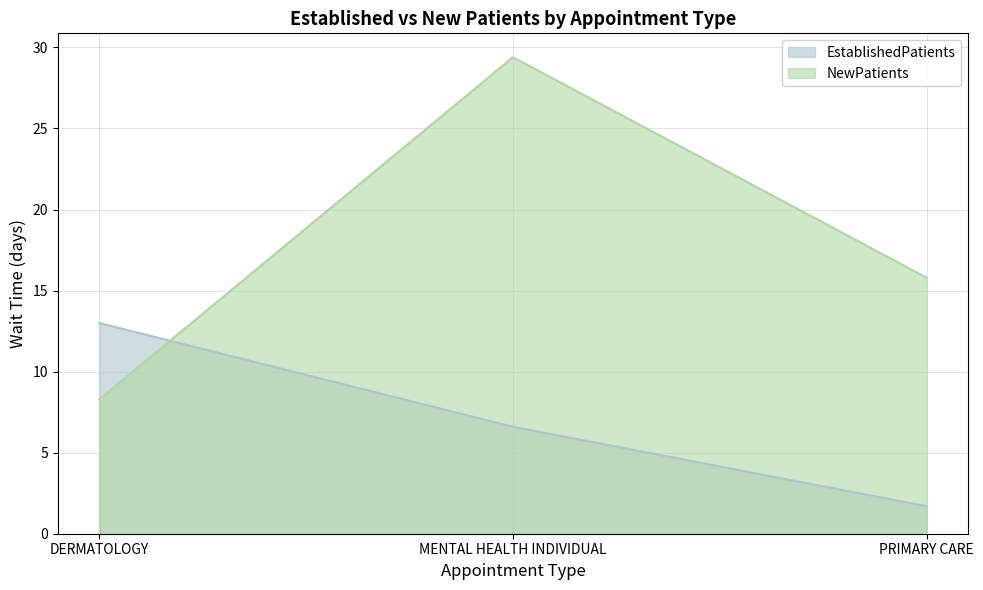

Which label corresponds to the largest value in the chart?

MENTAL HEALTH INDIVIDUAL